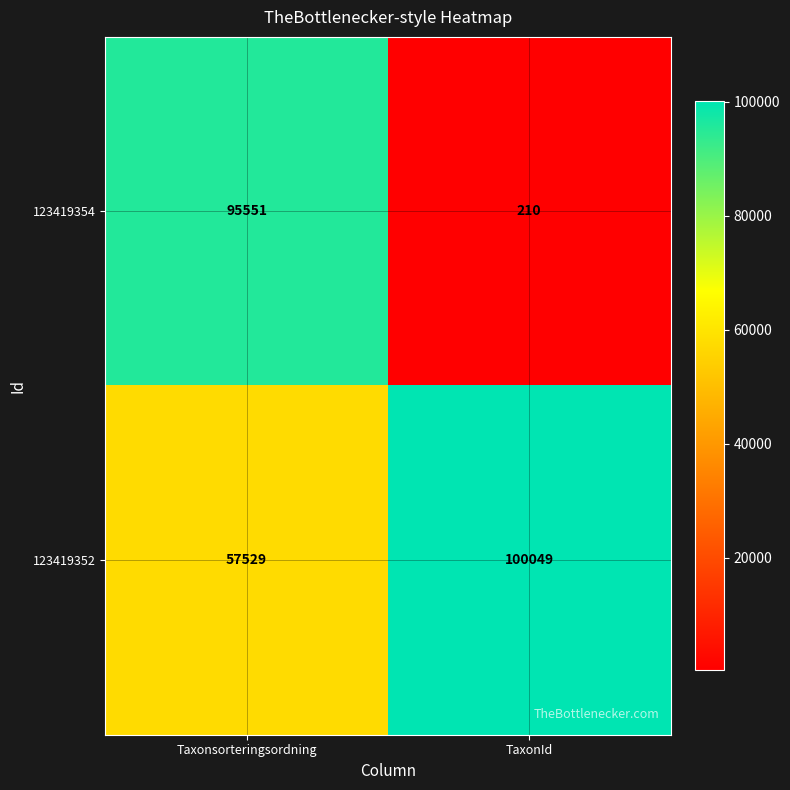

Which series has the largest total across all categories?

123419352